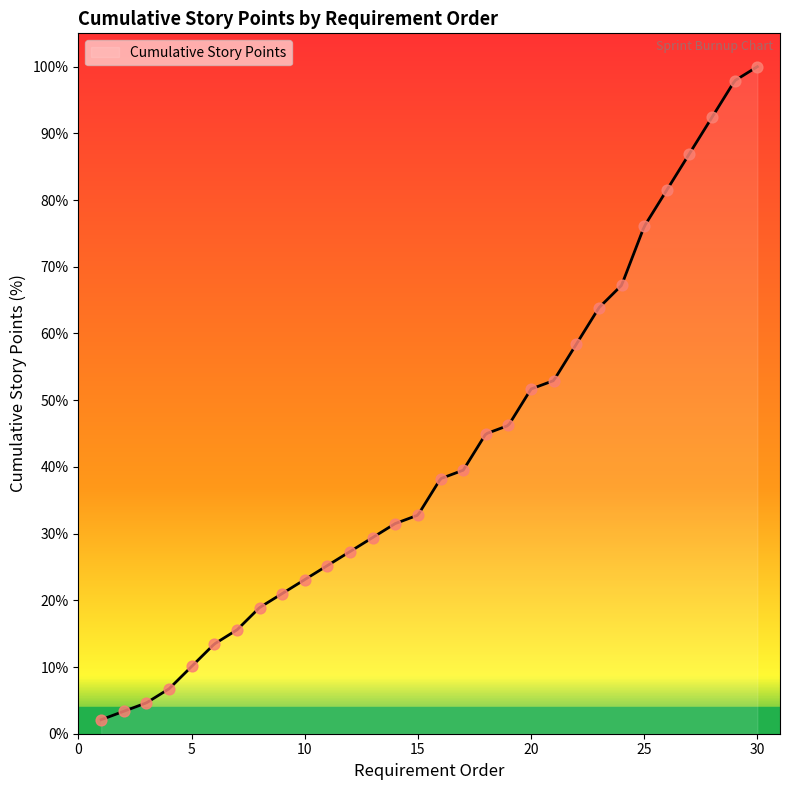

What is the change in value from 23 to 29?

+34.0